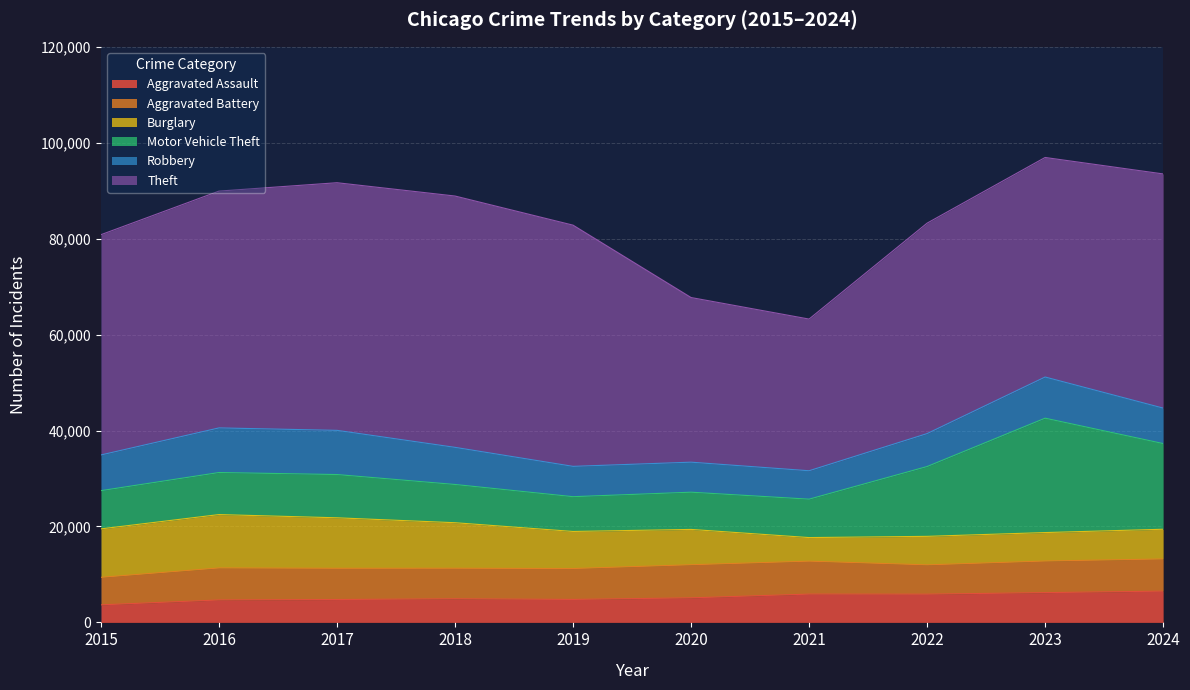

What is the total value across all series at 2017?

91663